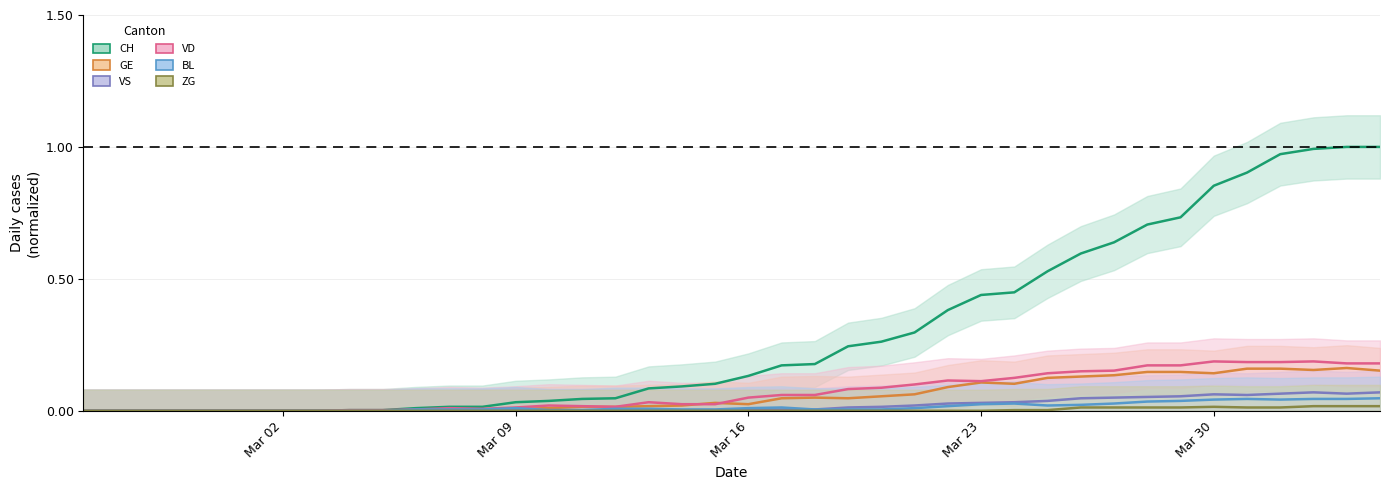

At which label is ZG closest to 0?

Mar 02